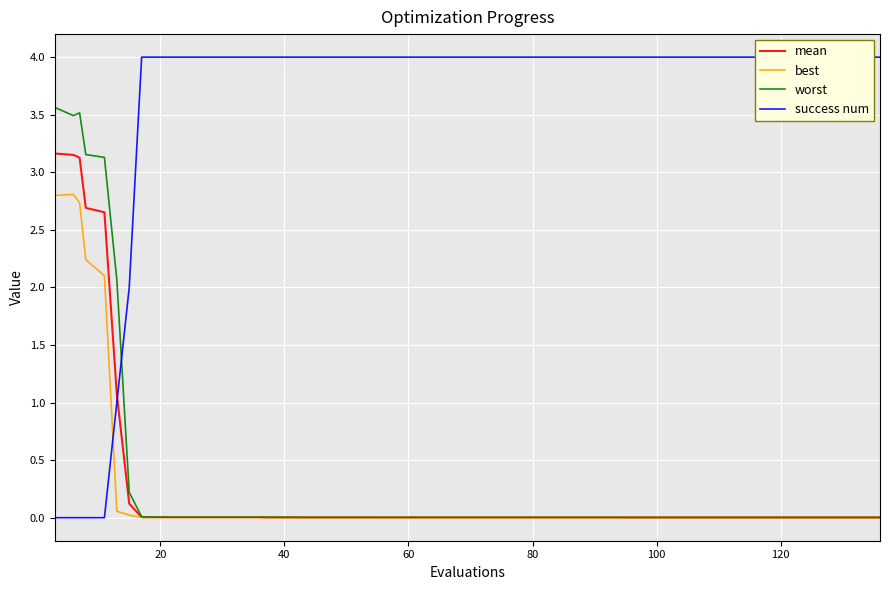

What is the highest value of the worst series?

3.6